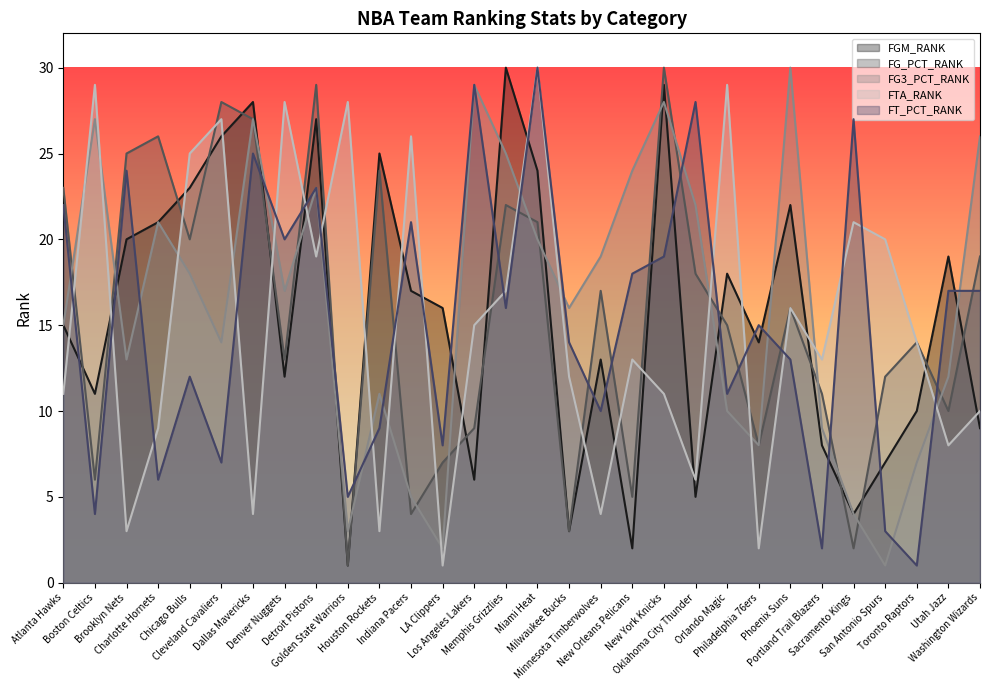

What is the total value across all series at Boston Celtics?

77